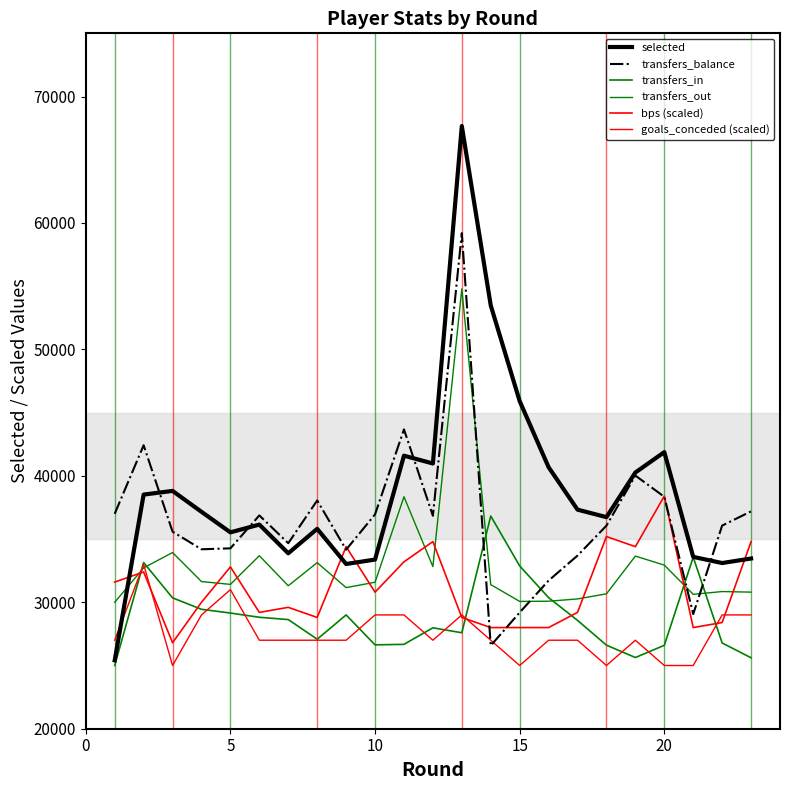

True or false: bps (scaled) and goals_conceded (scaled) cross at least once.

True